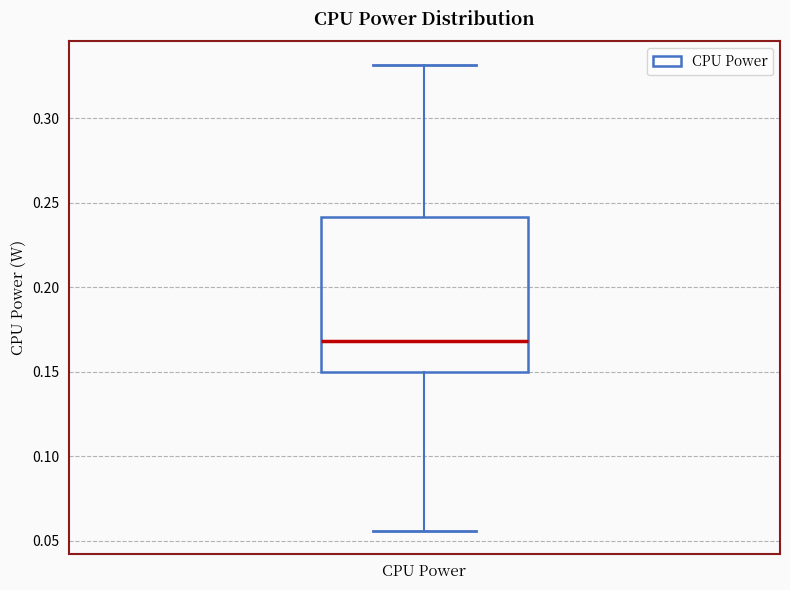

Read this box plot against the y-axis: the position of the median line, the range covered by the box, and the ends of both whiskers. The values are not printed on the chart, so give them approximately, as read against the axis.

median 0.170, box 0.150 to 0.240, whiskers 0.055 to 0.330